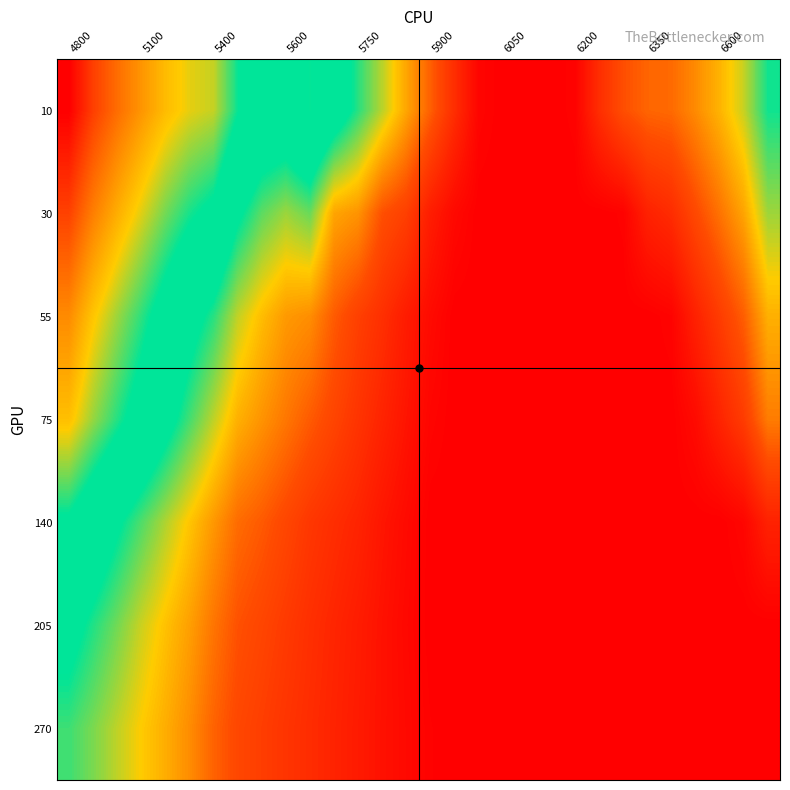

What is the greatest value displayed?

0.8